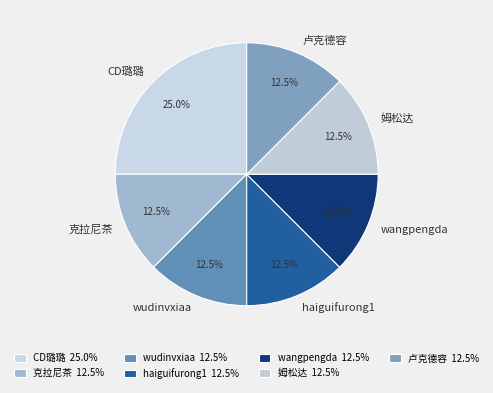

Is there any slice that represents more than half of the pie?

No